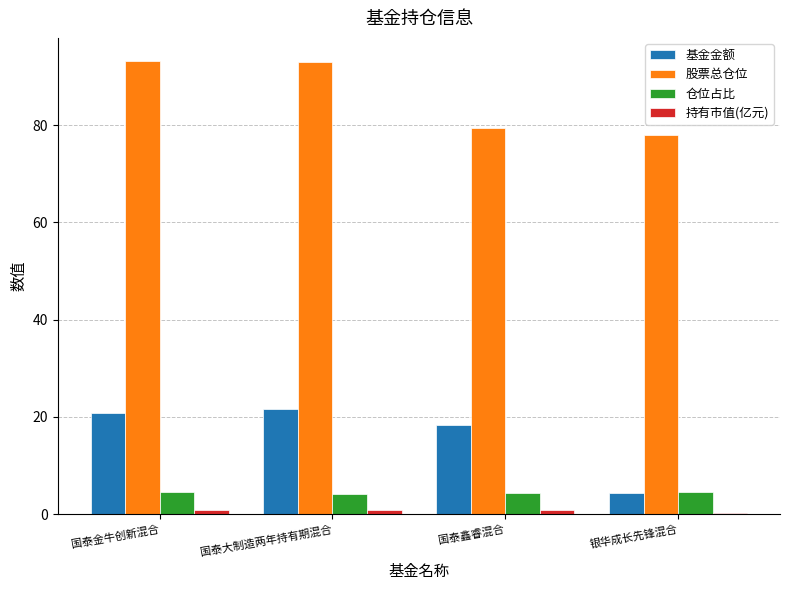

What is the sum of all 仓位占比 values?

17.7